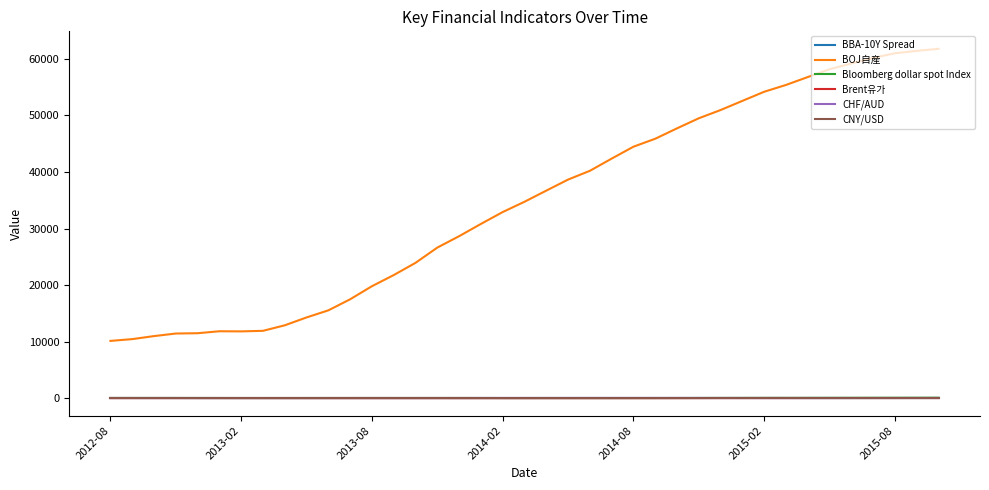

Which series has the largest range (max minus min)?

BOJ自産